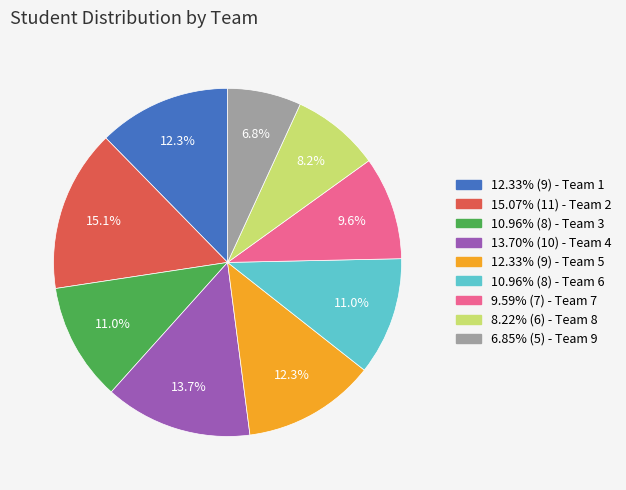

Is there any slice that represents more than half of the pie?

No